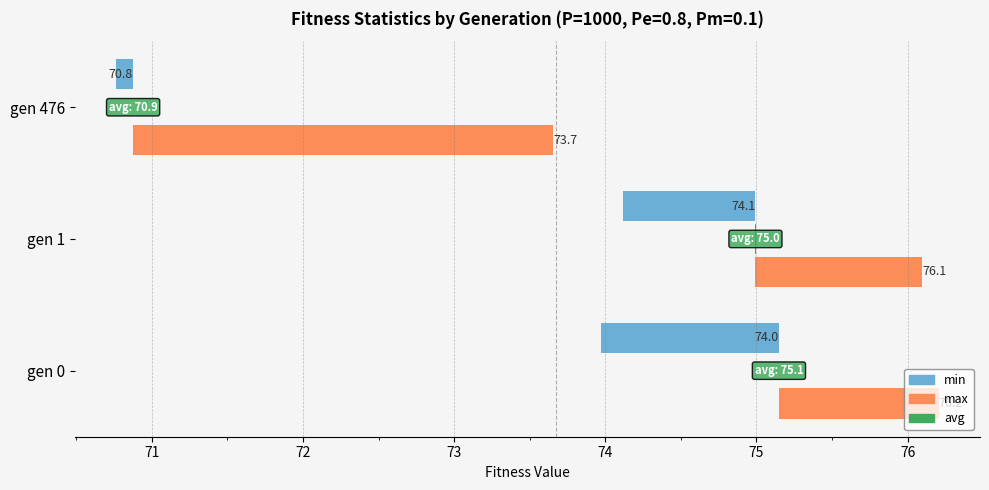

What is the value of the max bar at the 2nd from the left?

1.1